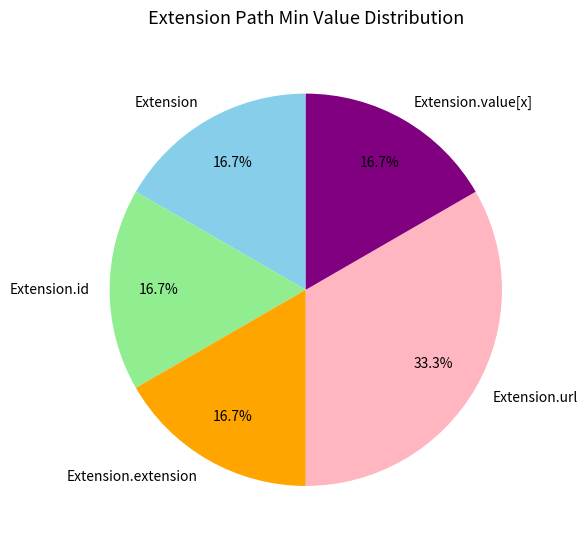

Count the number of slices in the pie.

5